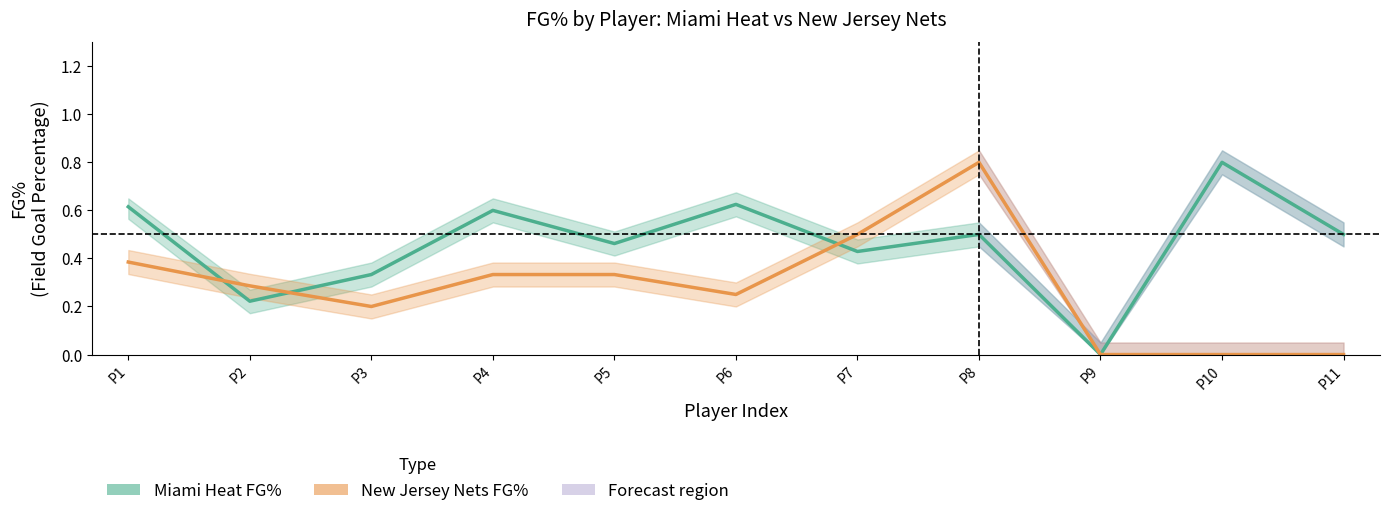

Which label corresponds to the smallest value in the chart?

P9